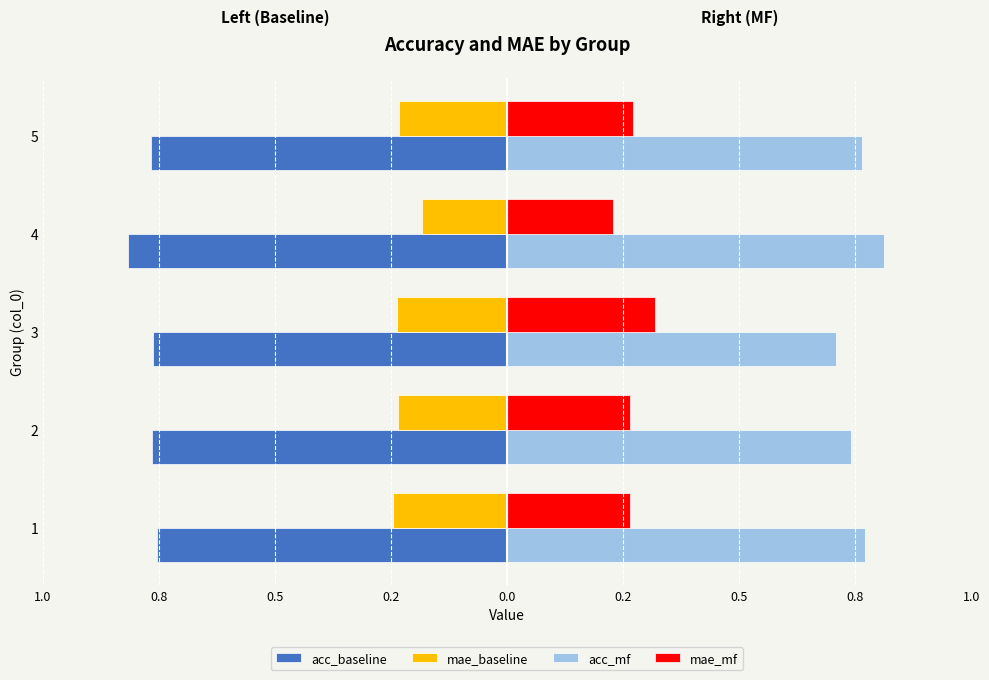

What is the highest value of the acc_mf series?

0.8